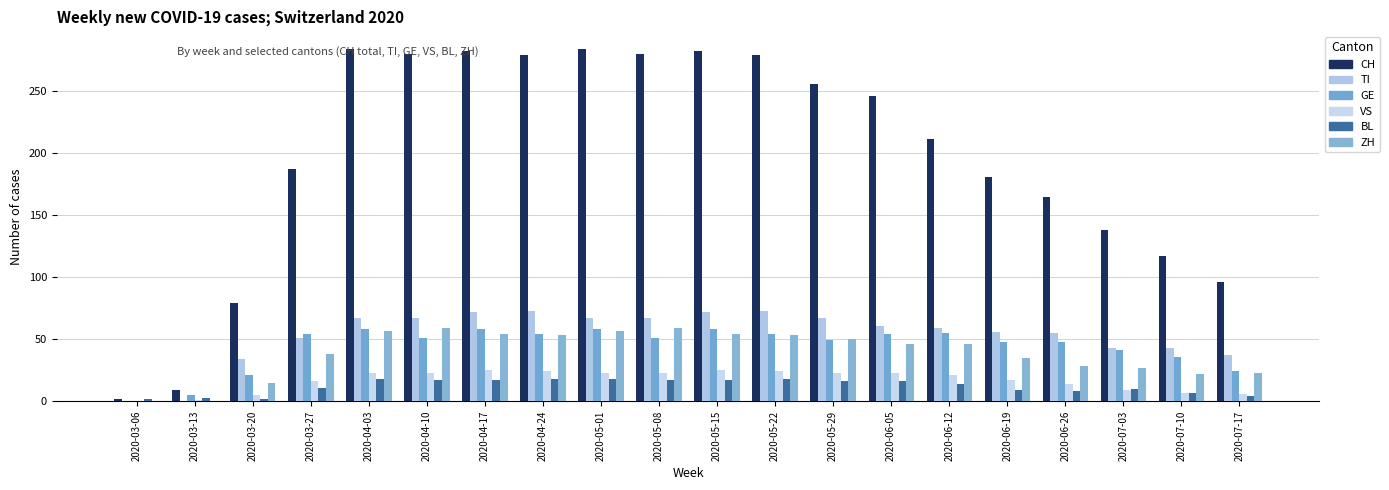

What is the average value of the VS series?

17